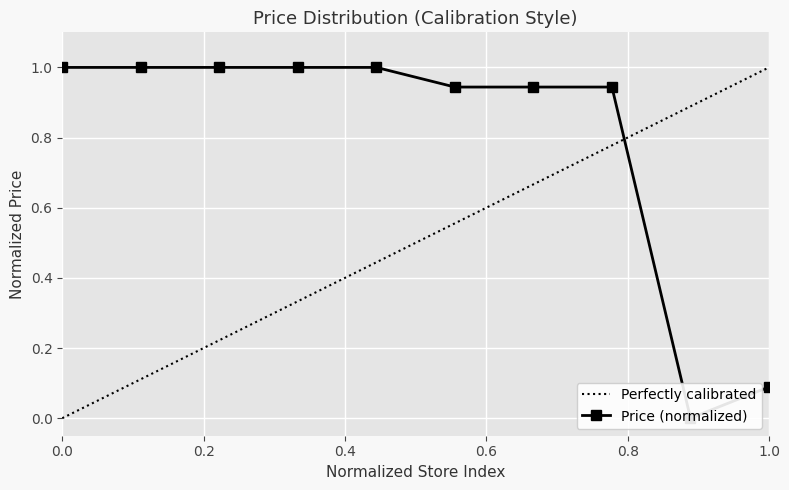

The value at 14 is 0.9. True or false?

True